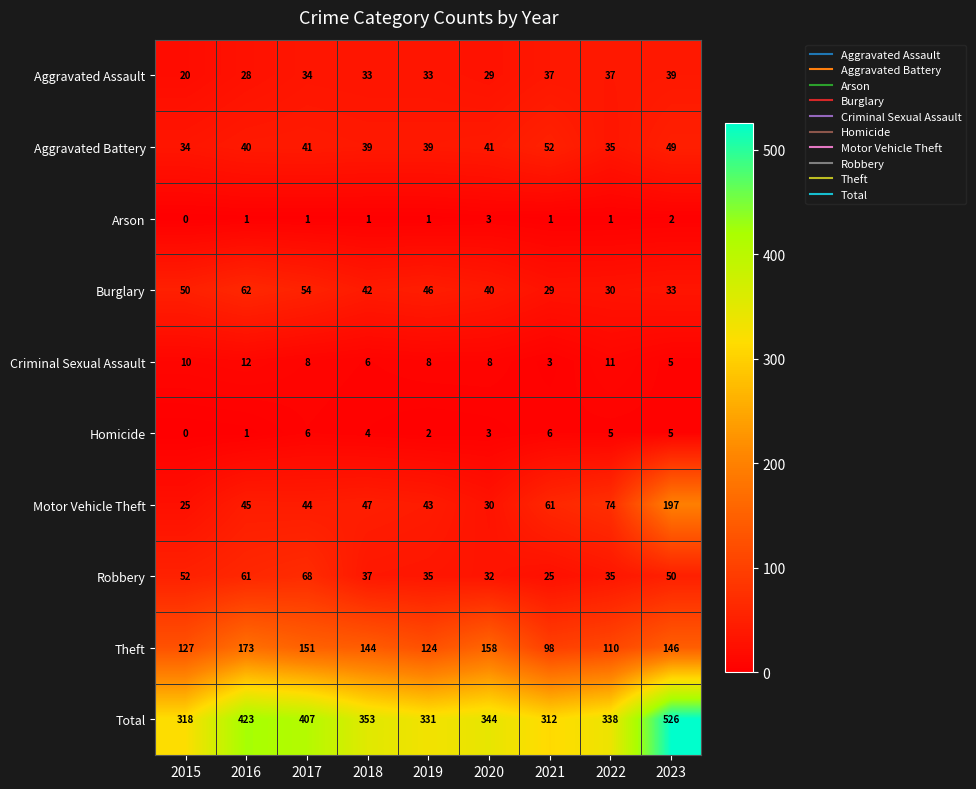

What is the greatest value displayed?

526